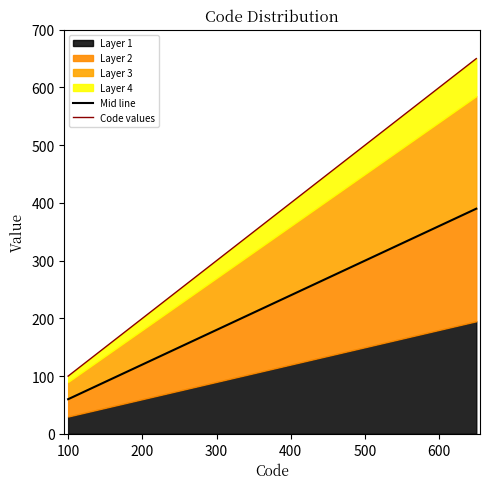

Where does the Code values series first go above 510?

600